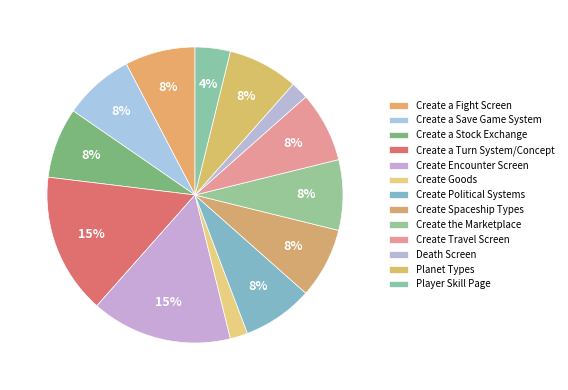

What percentage is NOT represented by Death Screen?

98.1%